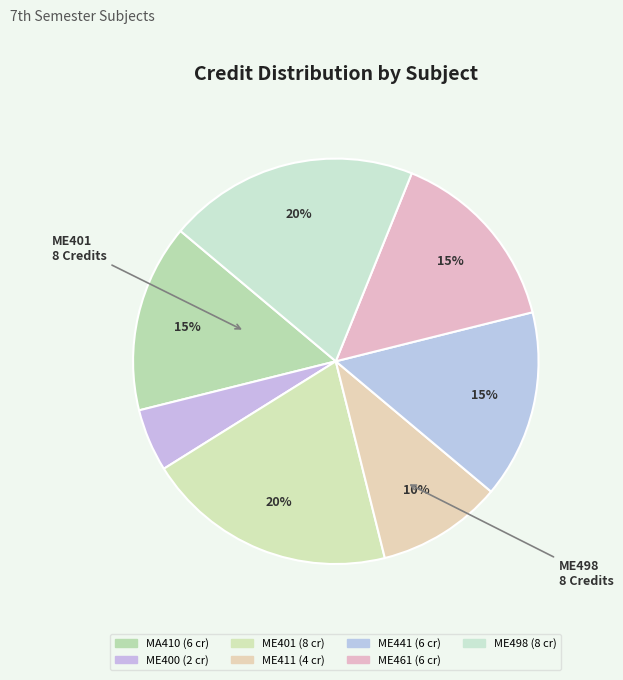

How many slices are in this pie chart?

7